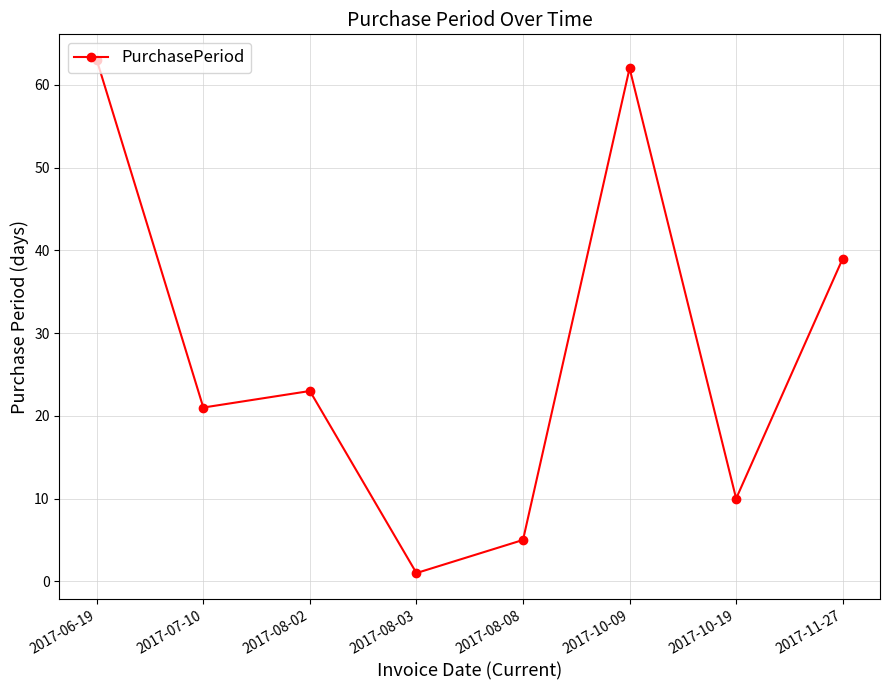

How many distinct data groups are displayed?

1